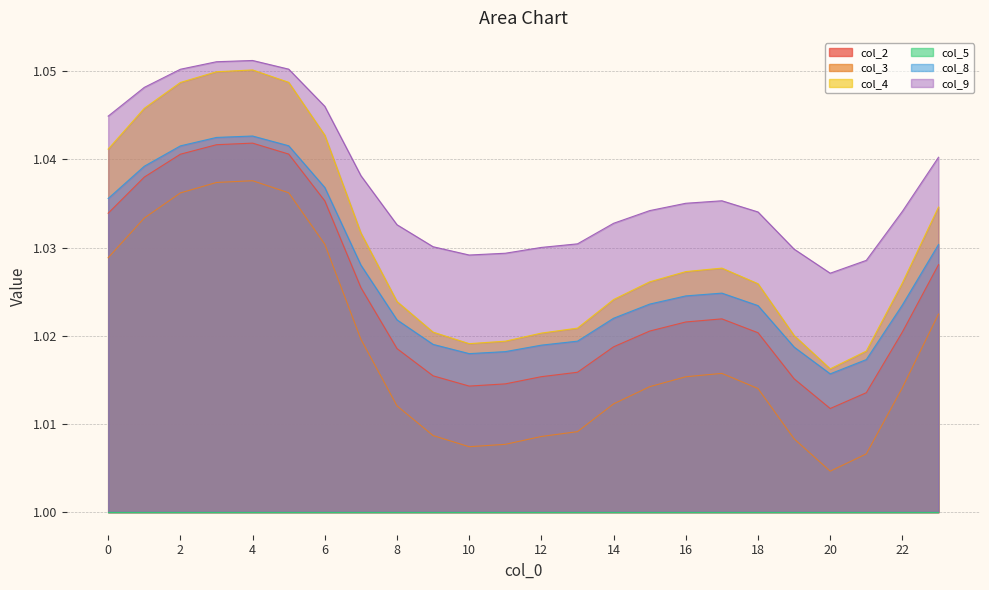

What is the maximum value for col_9?

1.1